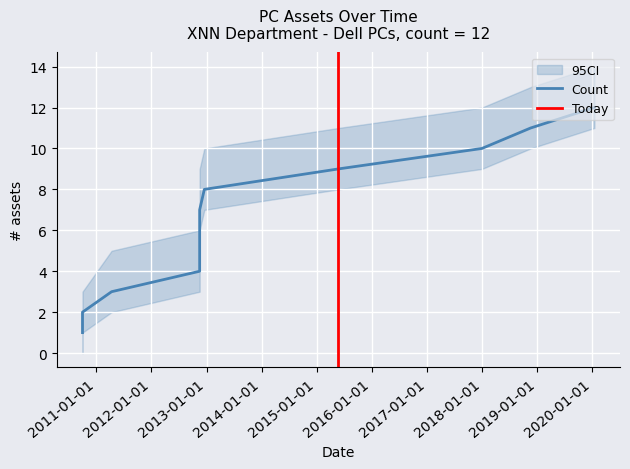

The value at 2018-01-01 is 10. True or false?

True